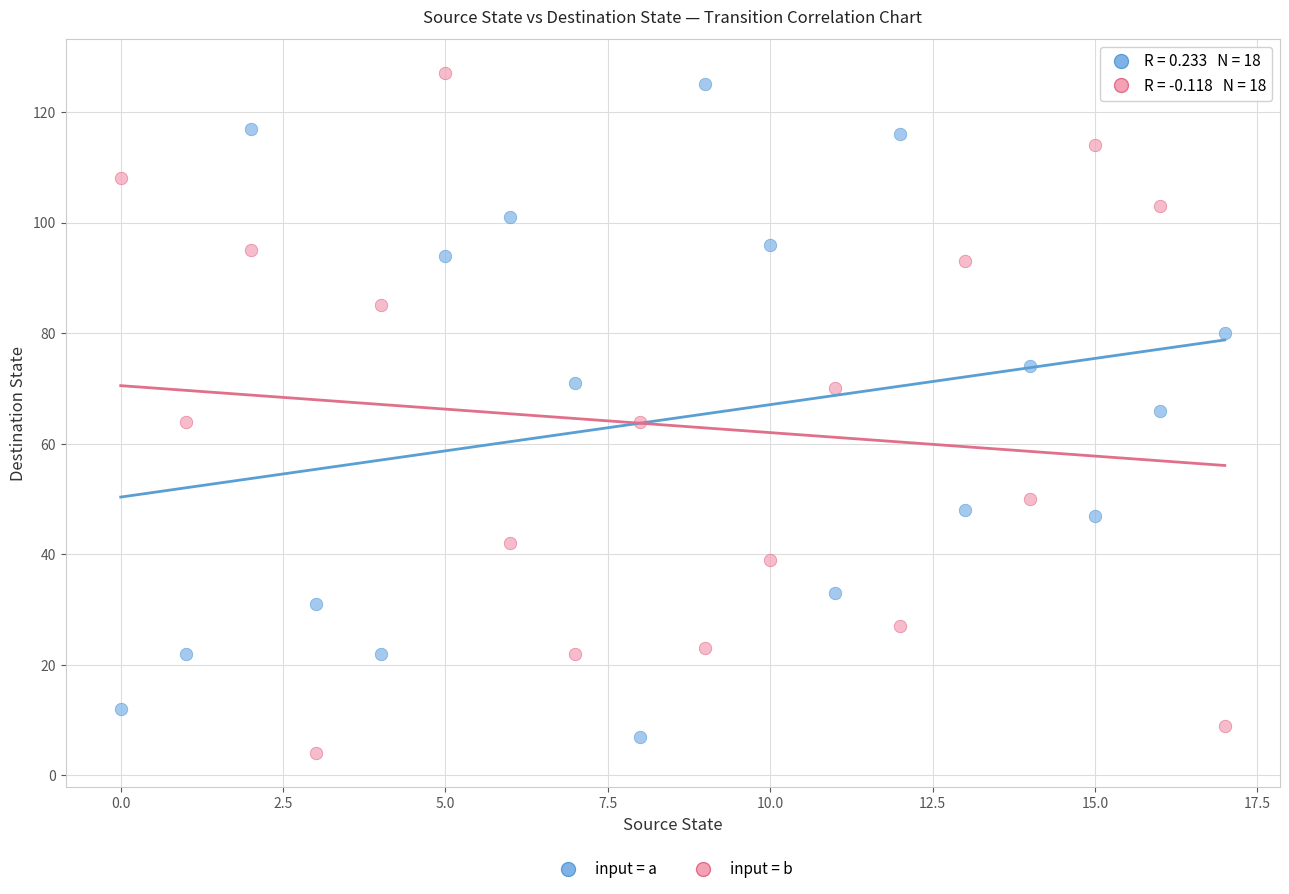

Across all data points, what is the range of Y values (max minus min)?

123